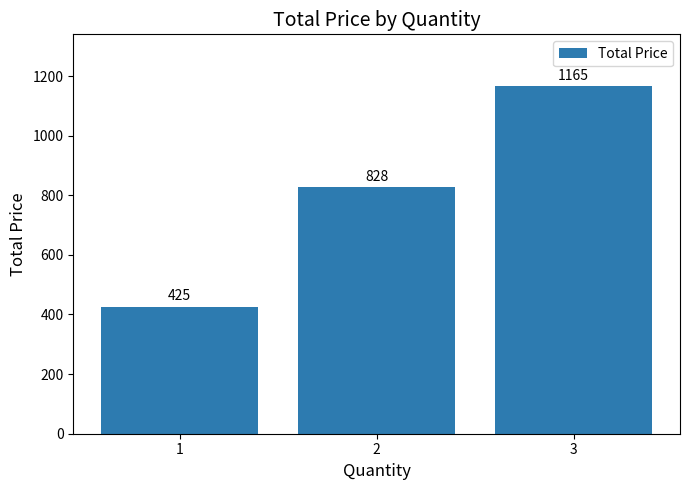

What is the value of the 3rd bar from the left?

1165.2